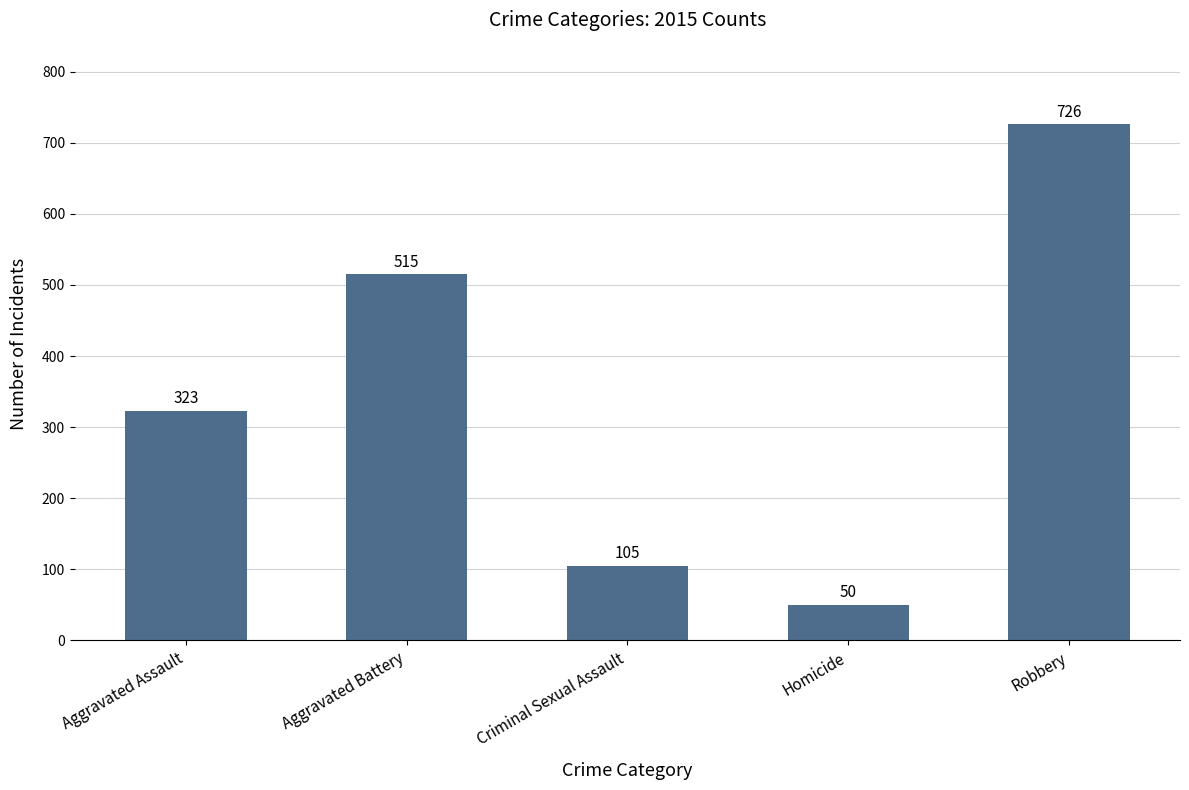

What is the change in value from Aggravated Battery to Homicide?

-465